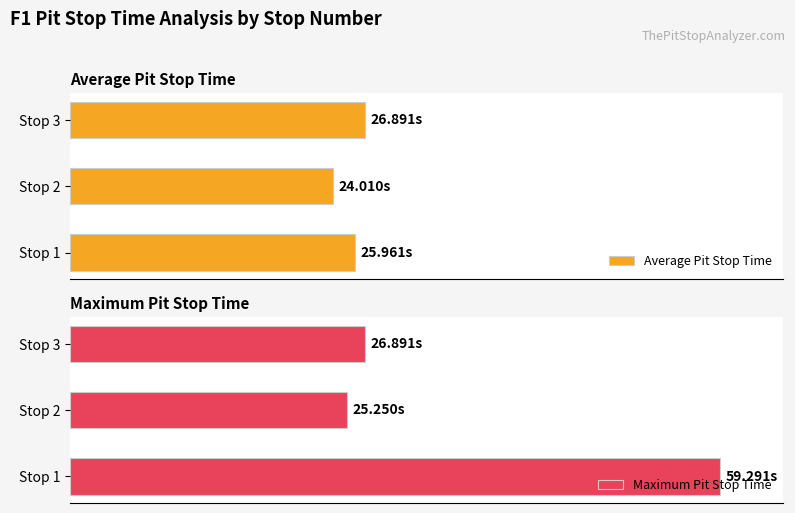

What is the average value of the Maximum Pit Stop Time series?

37.1